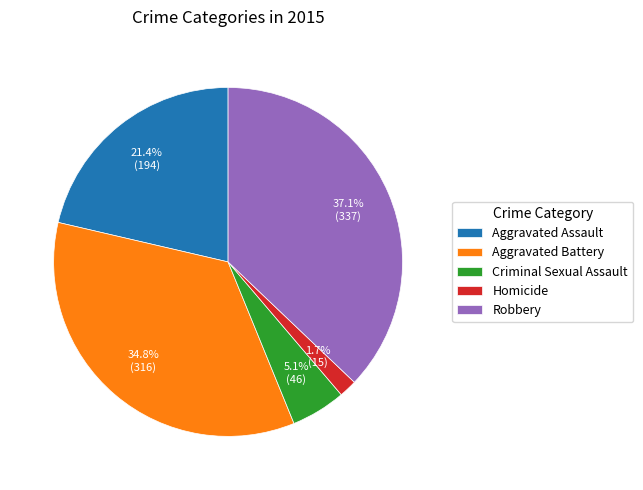

To the nearest percent, what is the difference between the Aggravated Battery and Aggravated Assault slice percentages?

13%